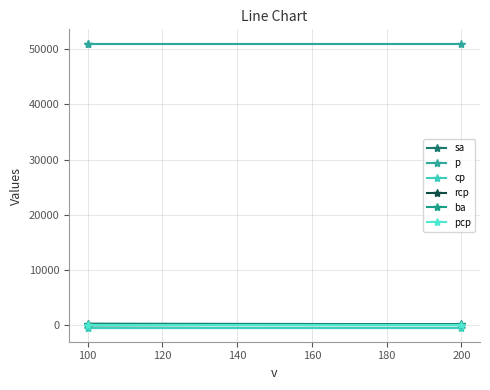

True or false: sa has a value of 200 at 200.

True